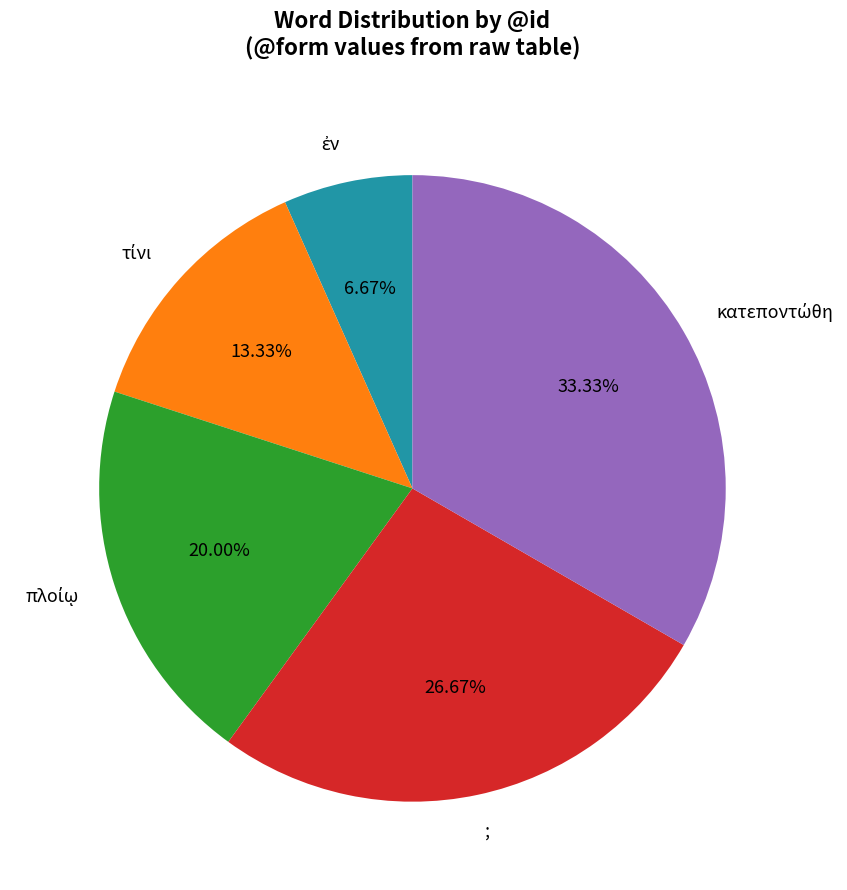

Is there any slice that represents more than half of the pie?

No